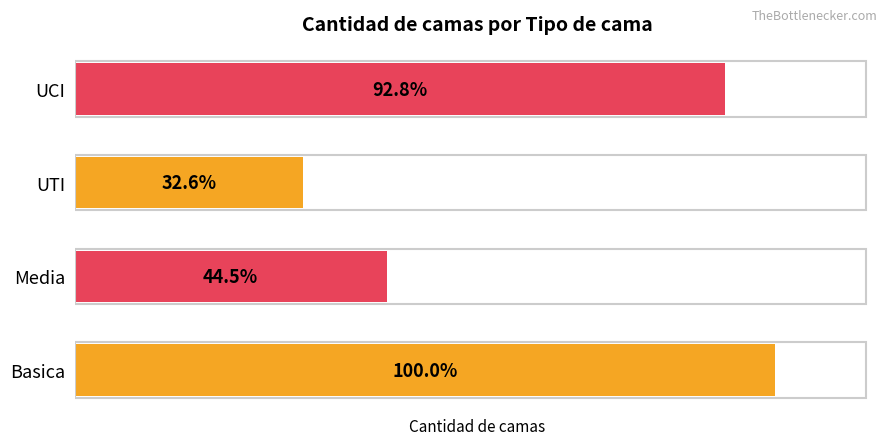

How many data points are less than 3956?

2